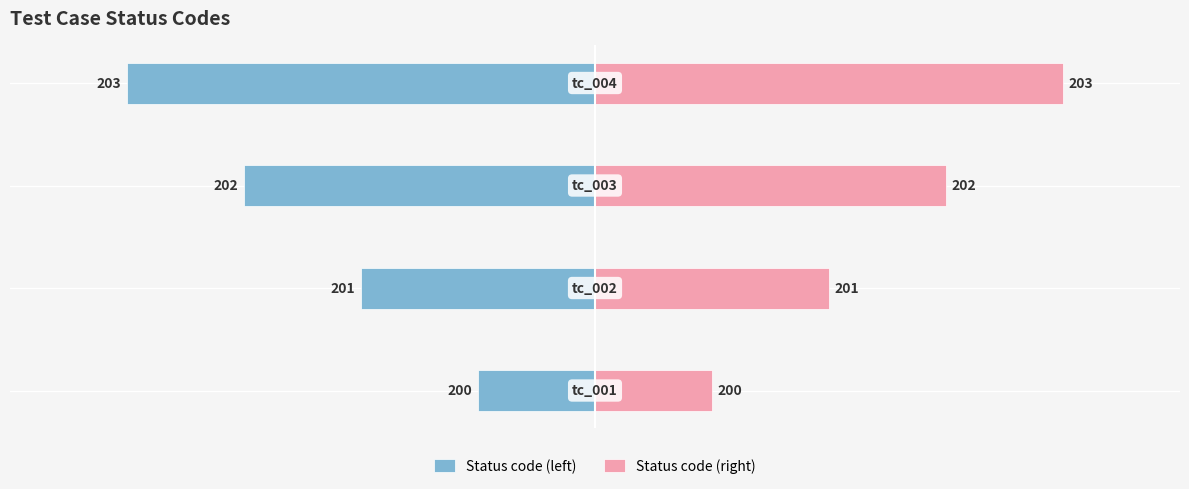

Rank the series by their maximum value, from lowest to highest.

Status code (left), Status code (right)